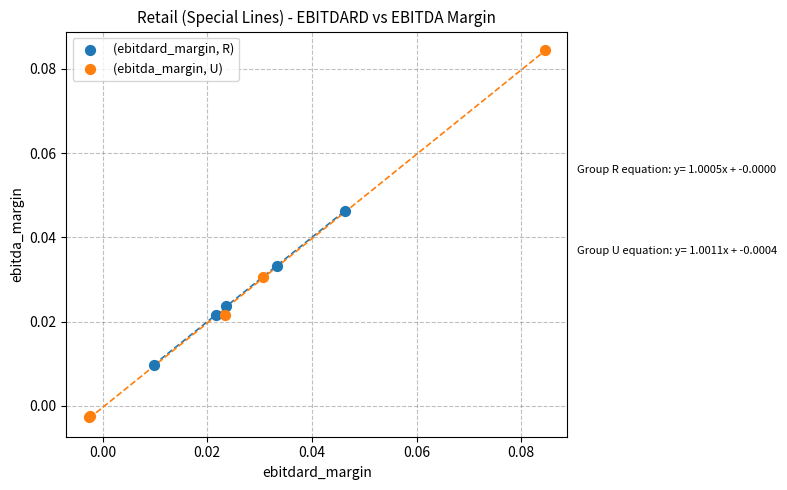

Which series reaches the minimum Y coordinate?

(ebitda_margin, U)